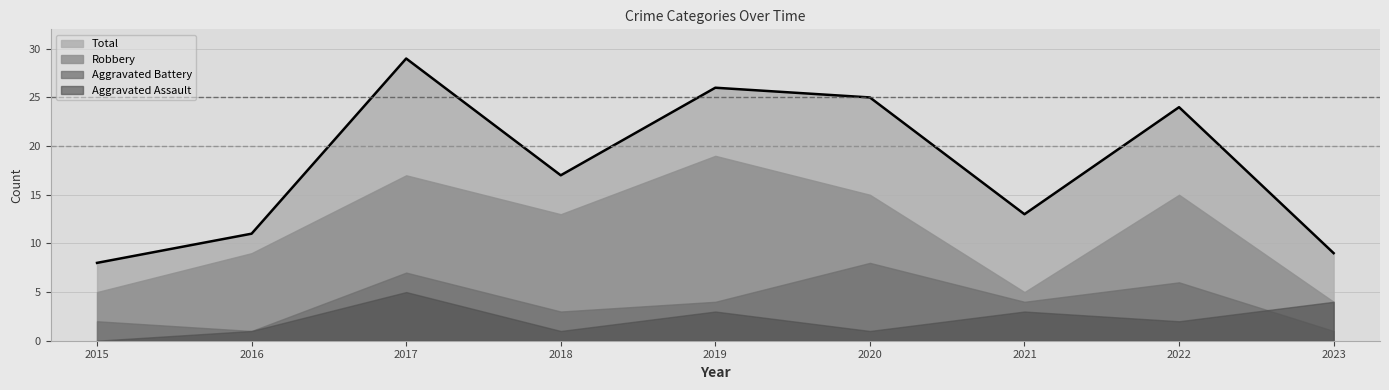

Which label corresponds to the smallest value in the chart?

2015